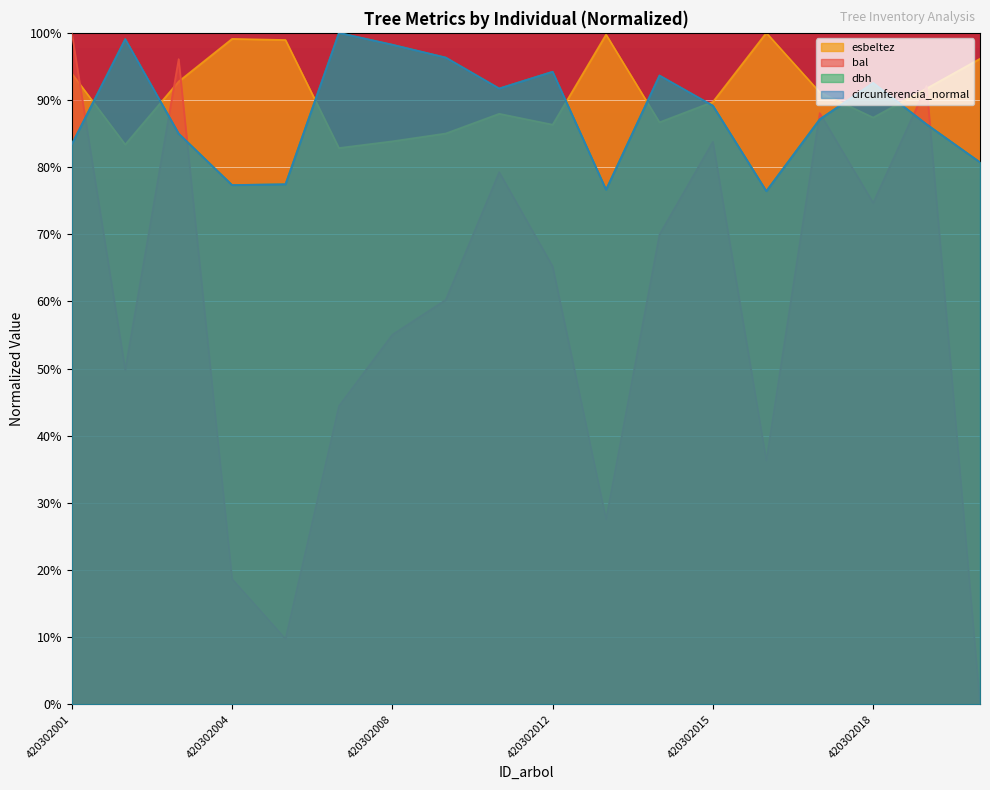

What is the value of the dbh point at the 14th from the left?

76.4